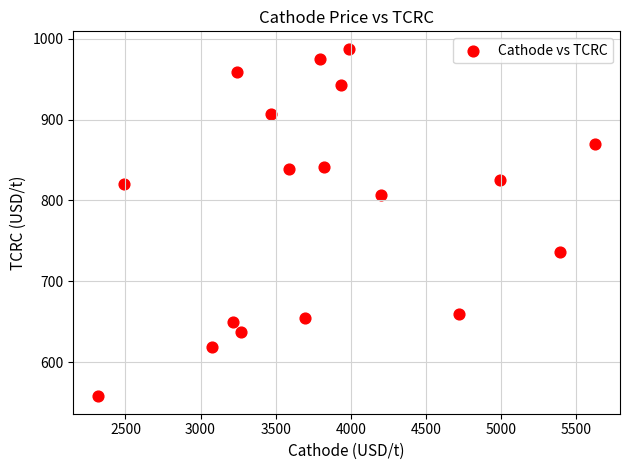

How many data points are displayed?

18